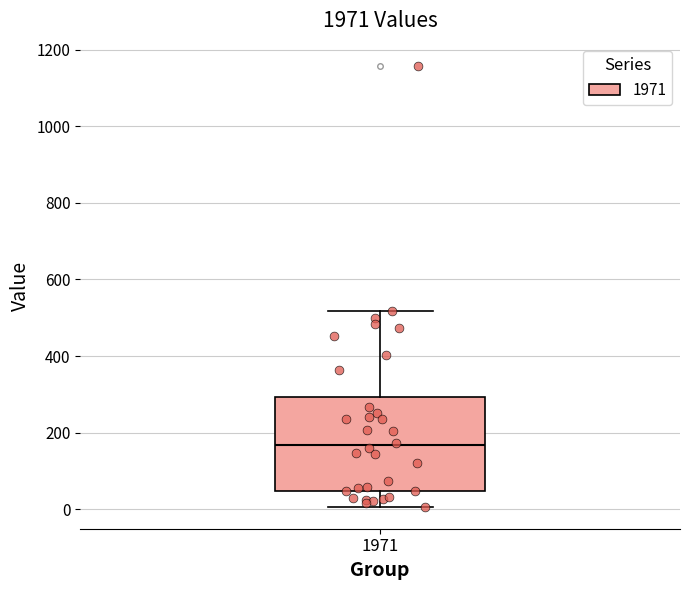

Where does the upper whisker of the box at x = 1971 end on the y-axis? The values are not printed on the chart, so give them approximately, as read against the axis.

520